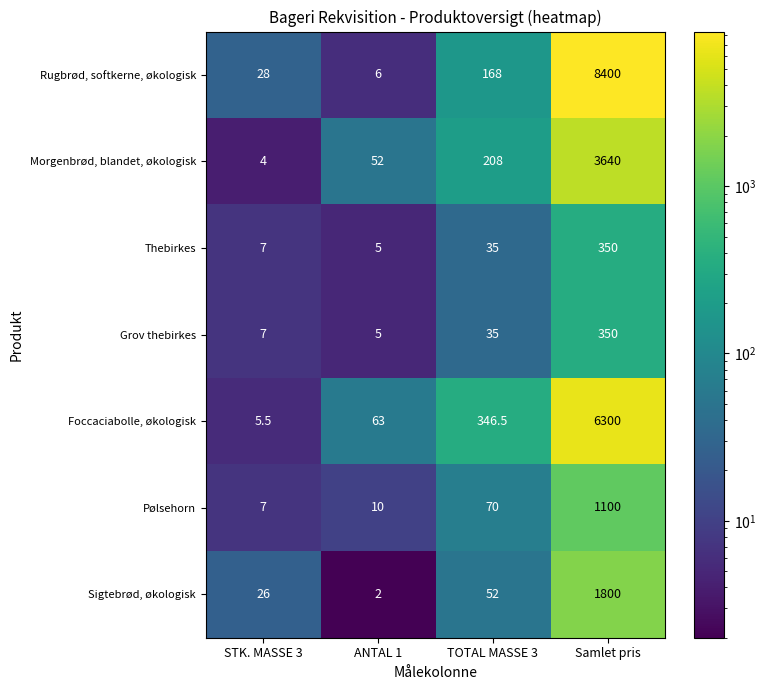

At which label does Sigtebrød, økologisk reach its peak?

Samlet pris